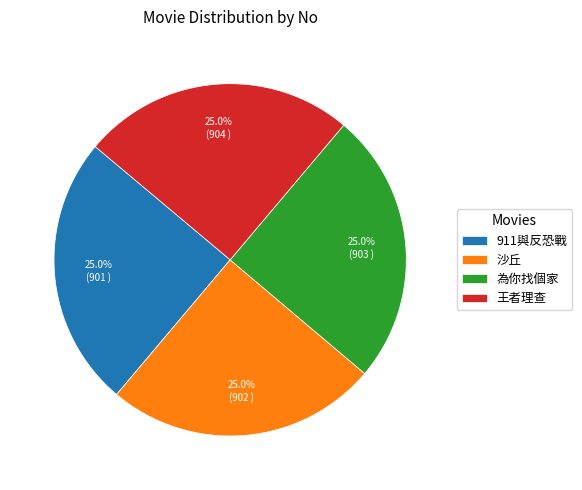

What percentage do 為你找個家 and 沙丘 together represent?

50.0%